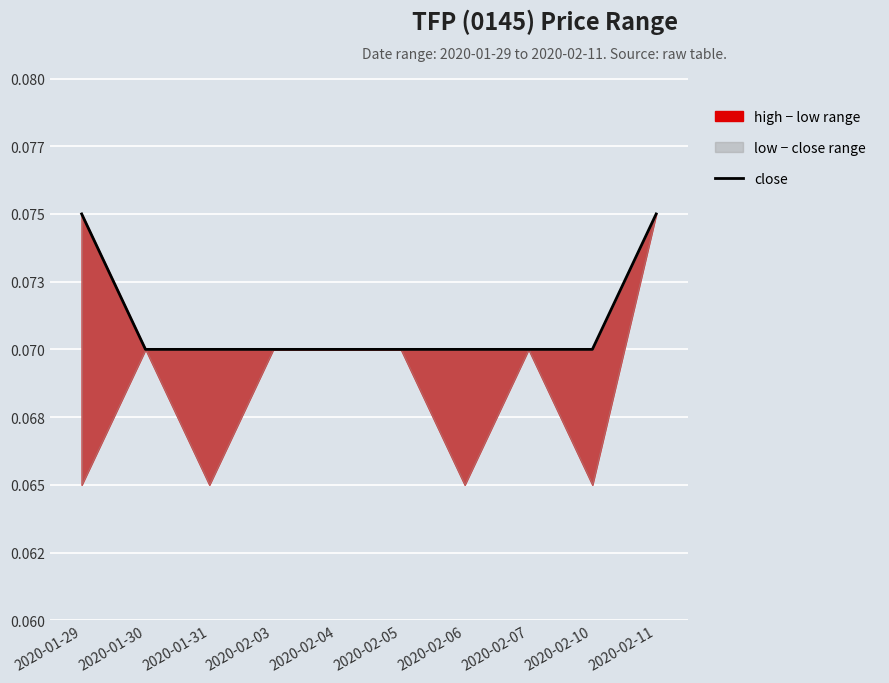

Rank the categories by value from lowest to highest.

2020-01-30, 2020-01-31, 2020-02-03, 2020-02-04, 2020-02-05, 2020-02-06, 2020-02-07, 2020-02-10, 2020-01-29, 2020-02-11